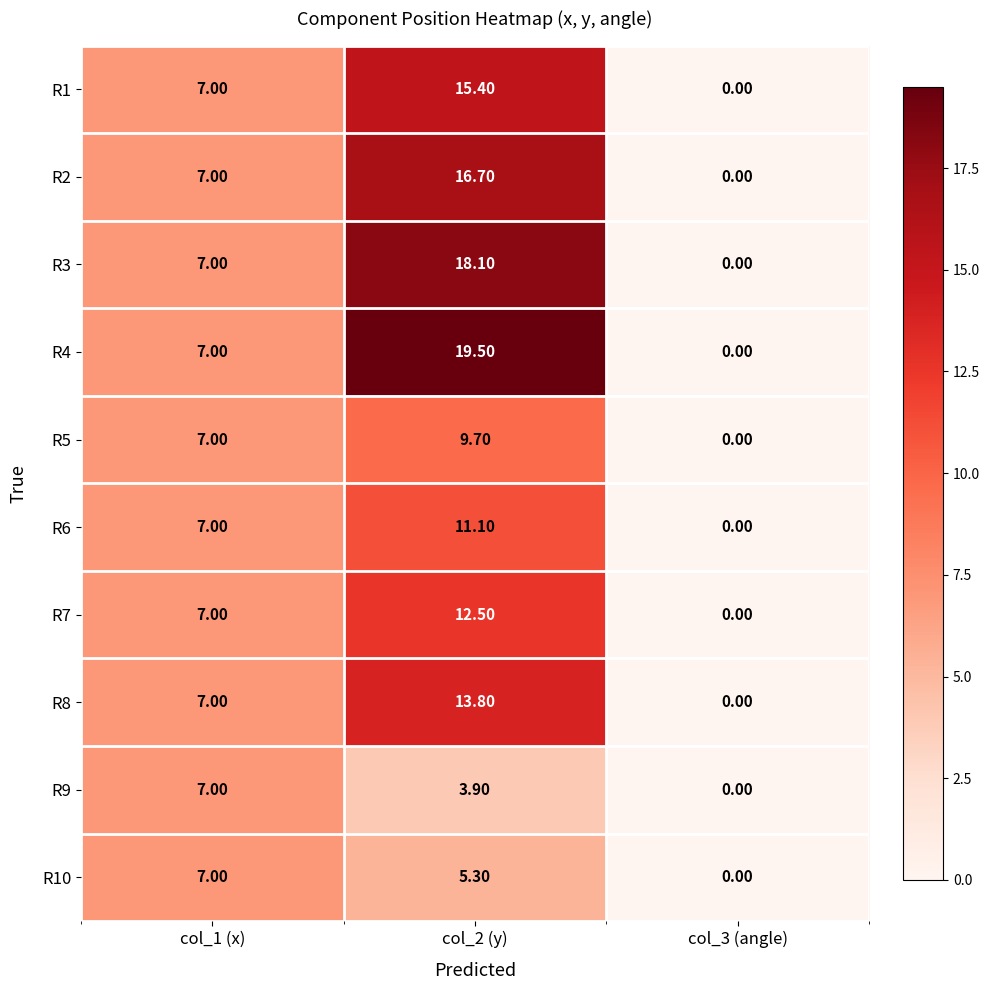

Which series has the largest range (max minus min)?

R4